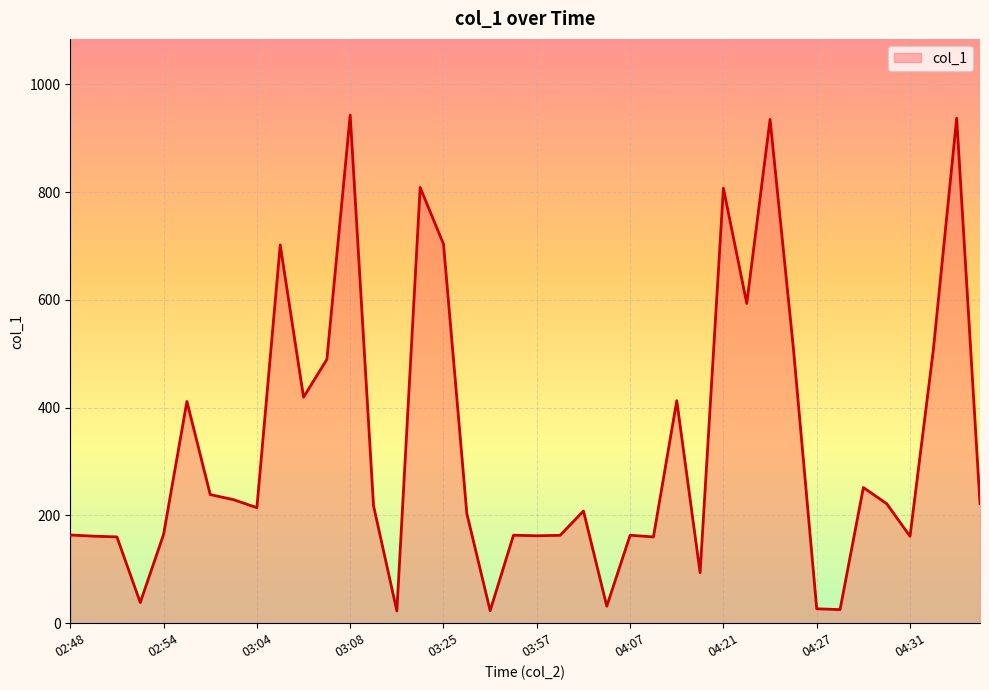

What is the greatest value displayed?

943.1